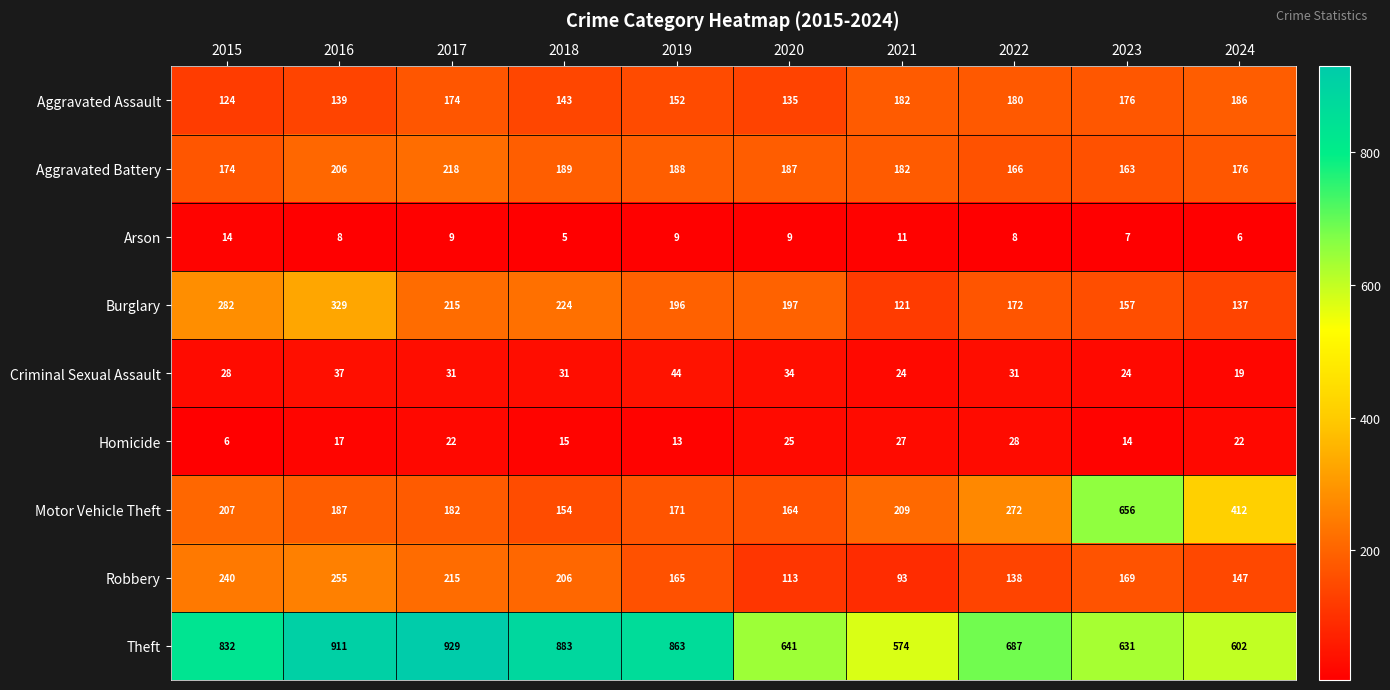

How many series are shown in this chart?

9